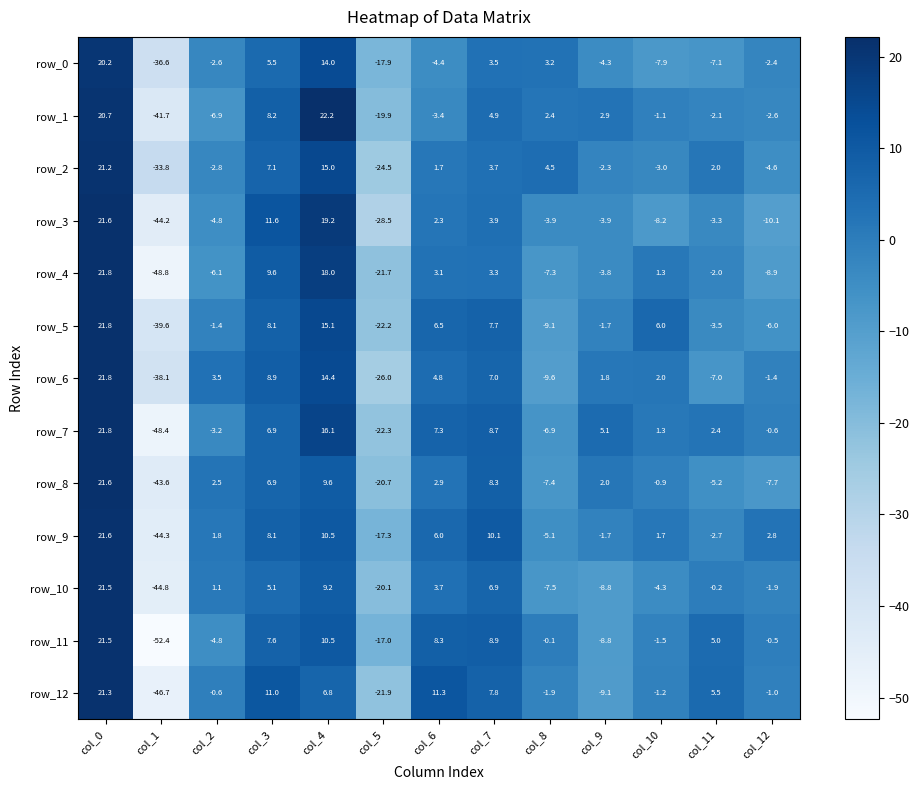

Rank the categories by row_11 value from highest to lowest.

col_0, col_4, col_7, col_6, col_3, col_11, col_8, col_12, col_10, col_2, col_9, col_5, col_1